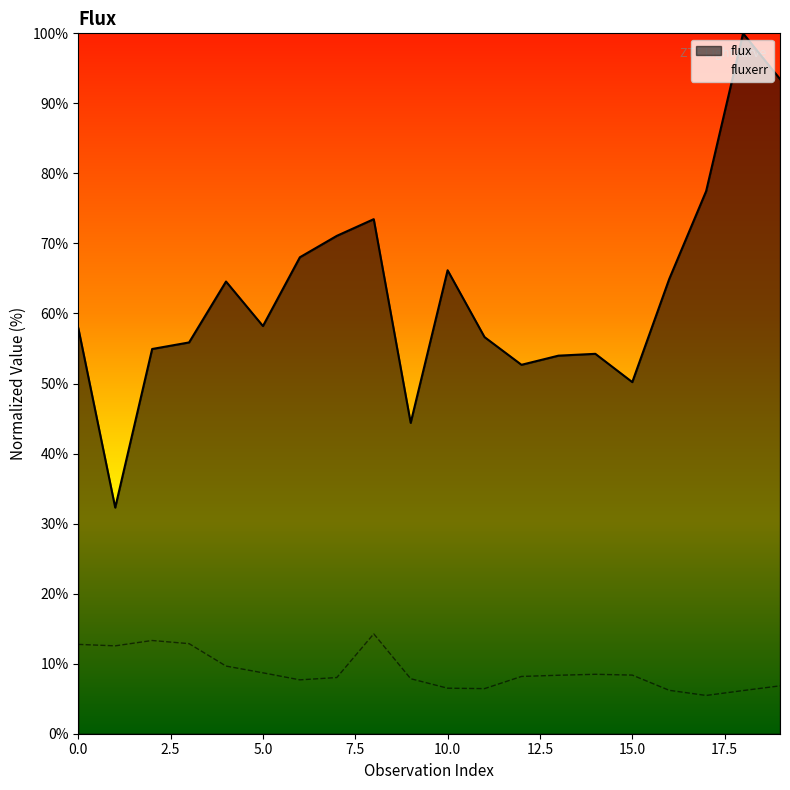

Where is the first local maximum for flux?

4